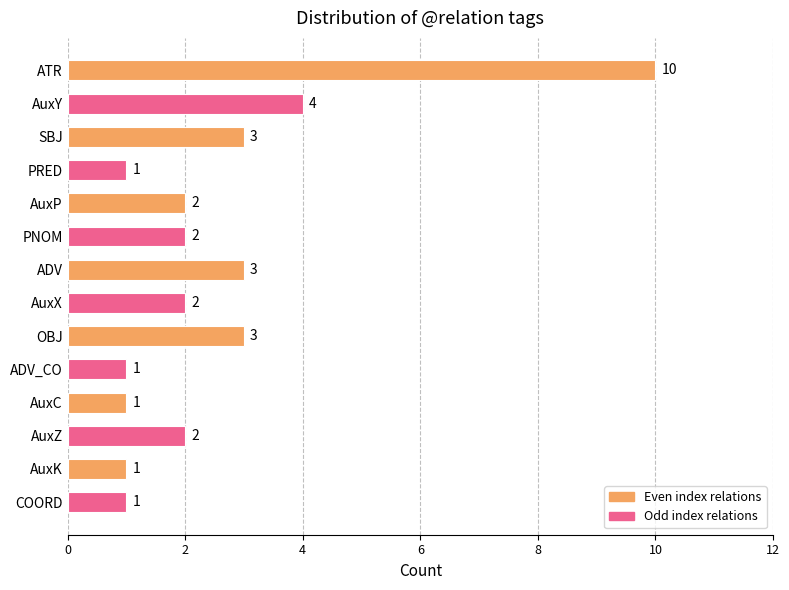

How many bars are there in total?

14